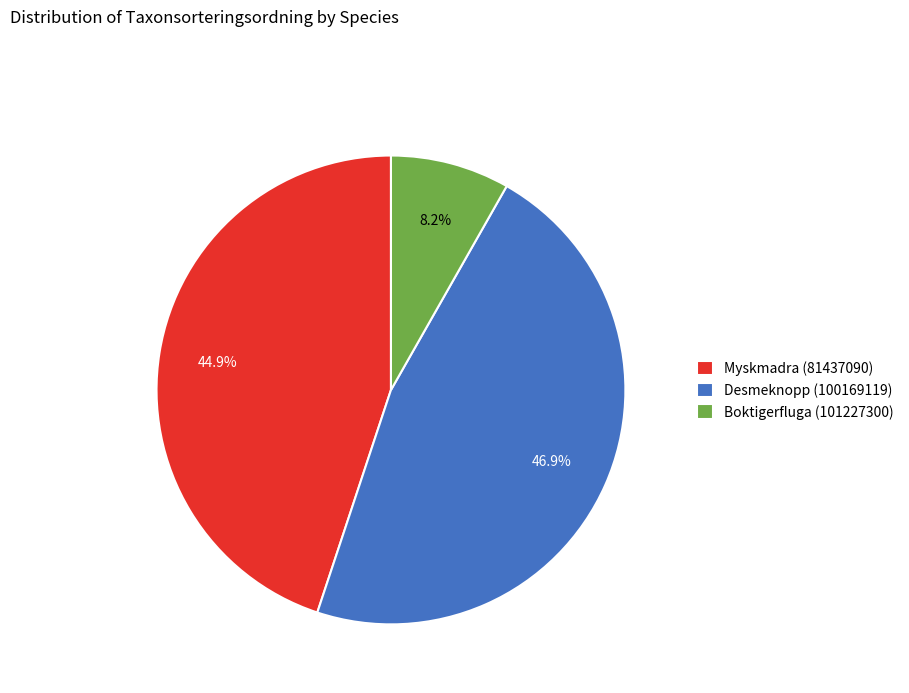

Does Myskmadra (81437090) account for over 50% of the chart?

No